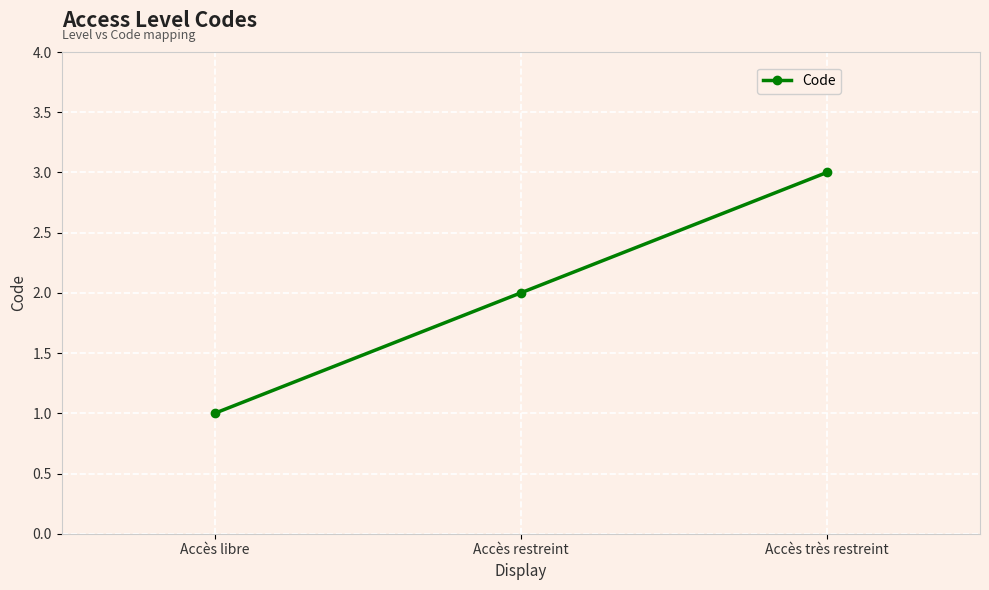

The value at Accès très restreint is 1. True or false?

False